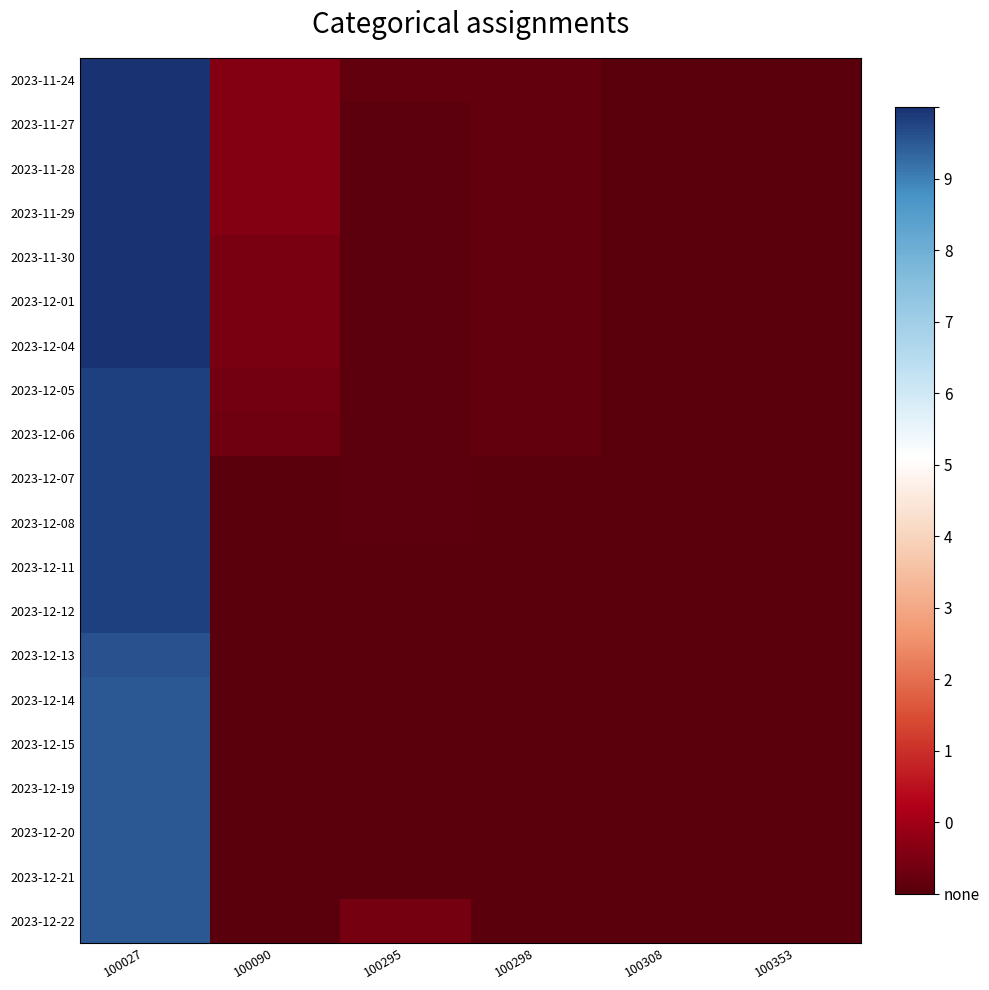

Which label corresponds to the smallest value in the chart?

100298